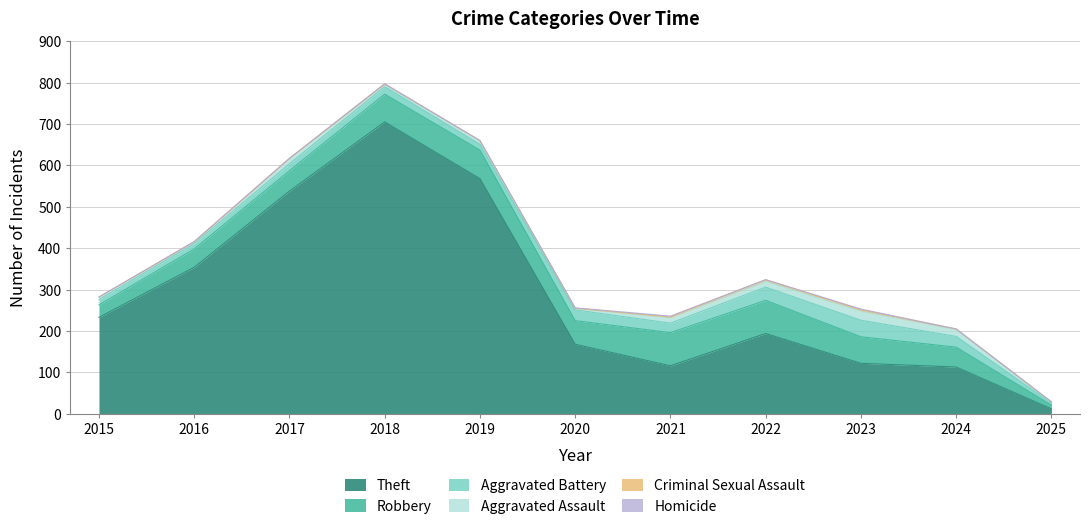

True or false: Homicide and Criminal Sexual Assault intersect in this chart.

True